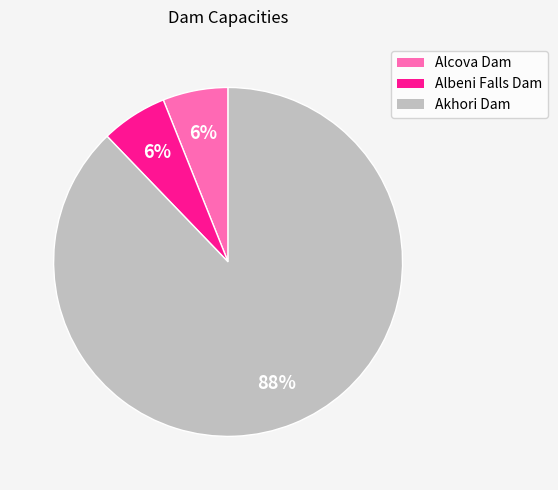

To the nearest percent, what percentage of the pie is Alcova Dam?

6%